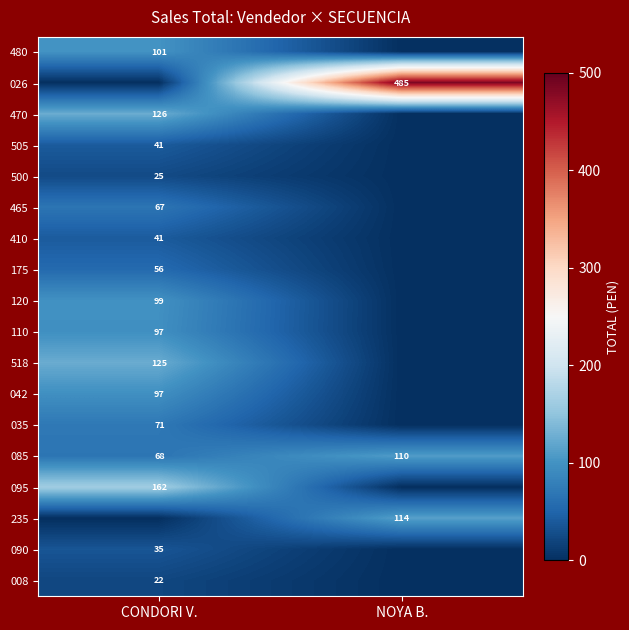

Is the value of 090 at CONDORI V. greater than the value of 110 at CONDORI V.?

No